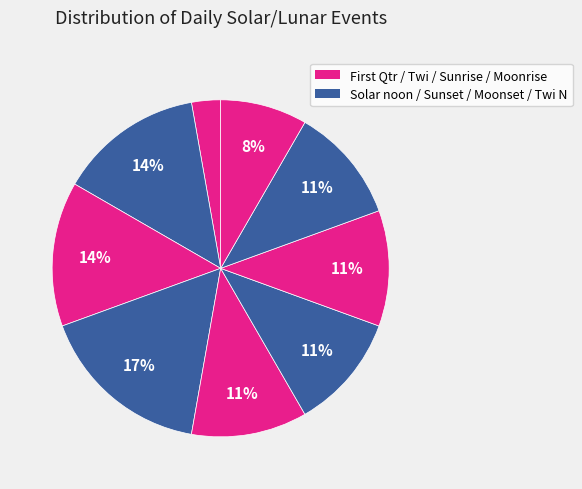

How many segments does this pie chart have?

9